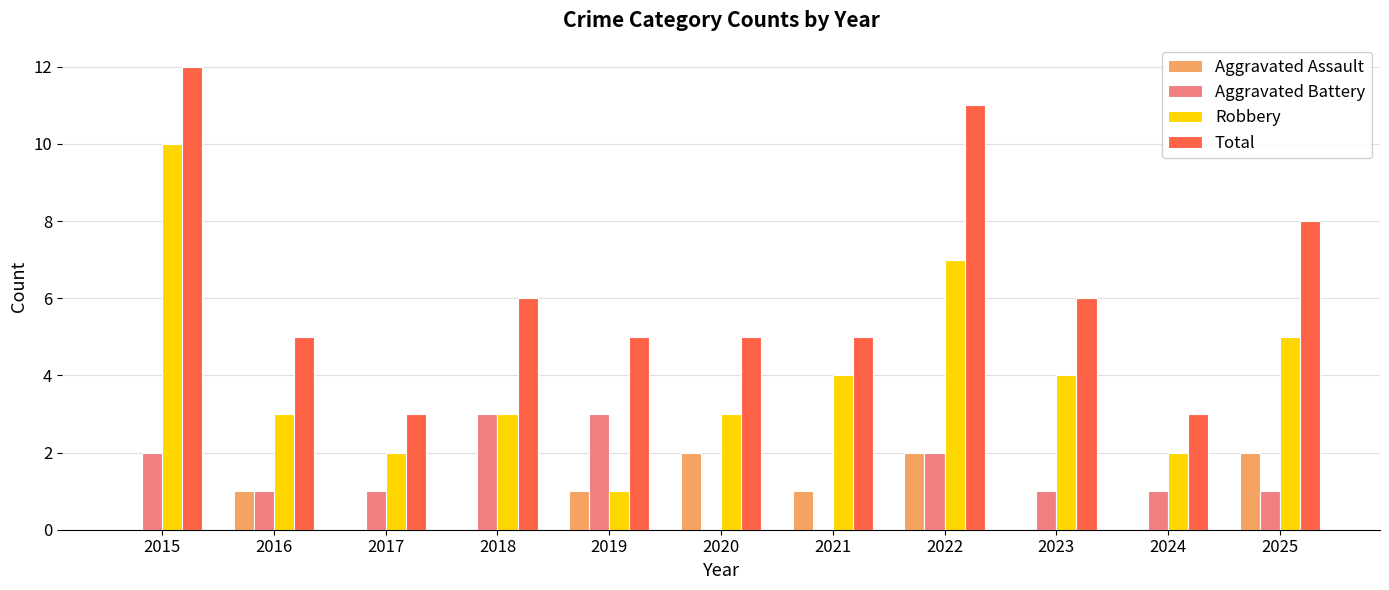

What is the maximum value shown in the chart?

12